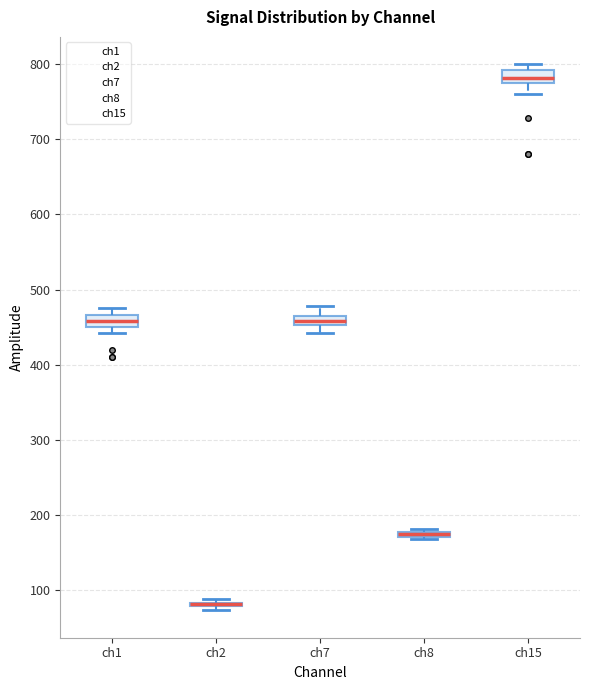

Where does the lower whisker of the box for ch15 end on the y-axis? The values are not printed on the chart, so give them approximately, as read against the axis.

760